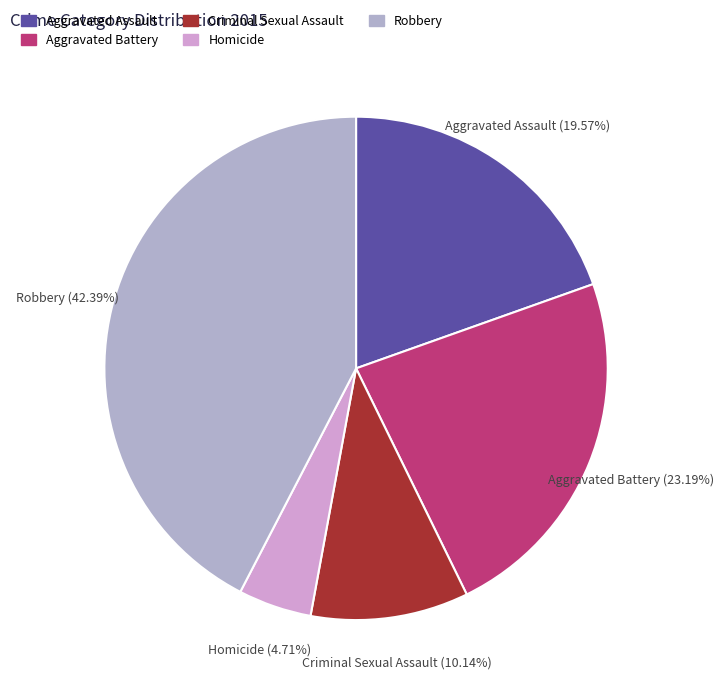

What percentage is the Homicide slice, to the nearest percent?

5%